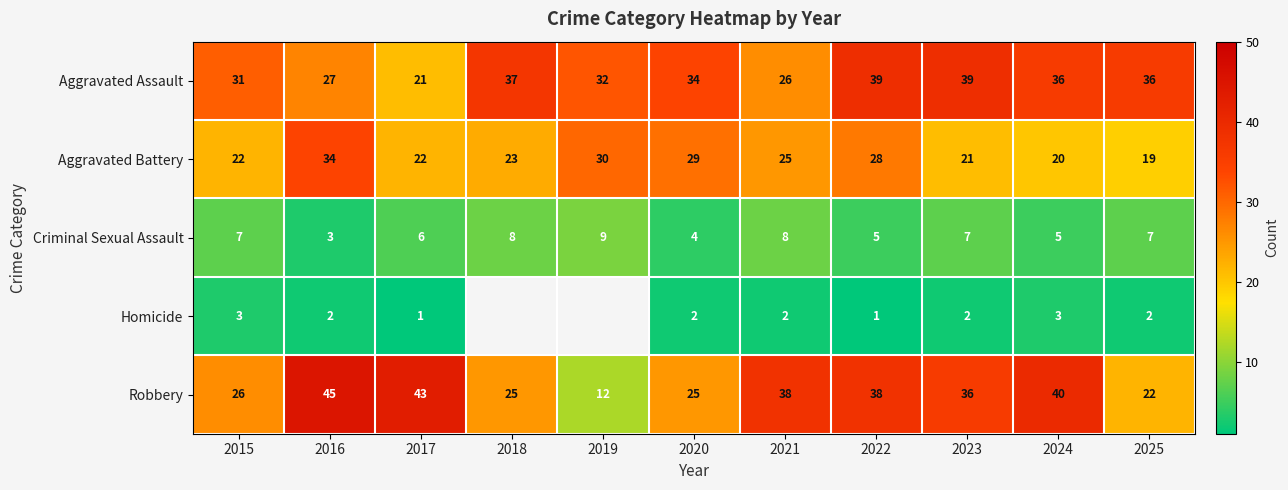

At which label is Aggravated Battery closest to 26?

2021